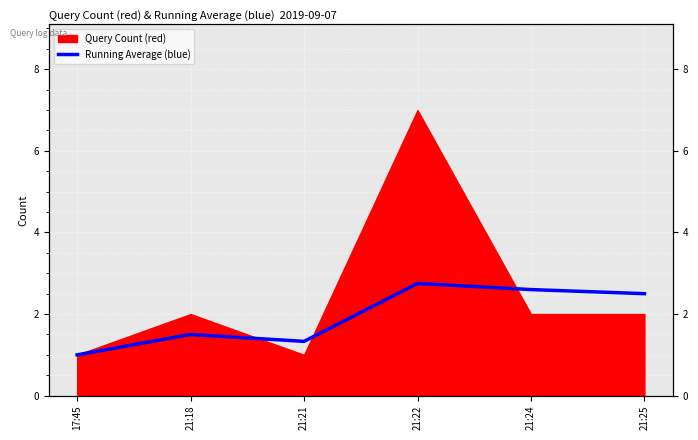

The value at 21:22 is 2.8. True or false?

True